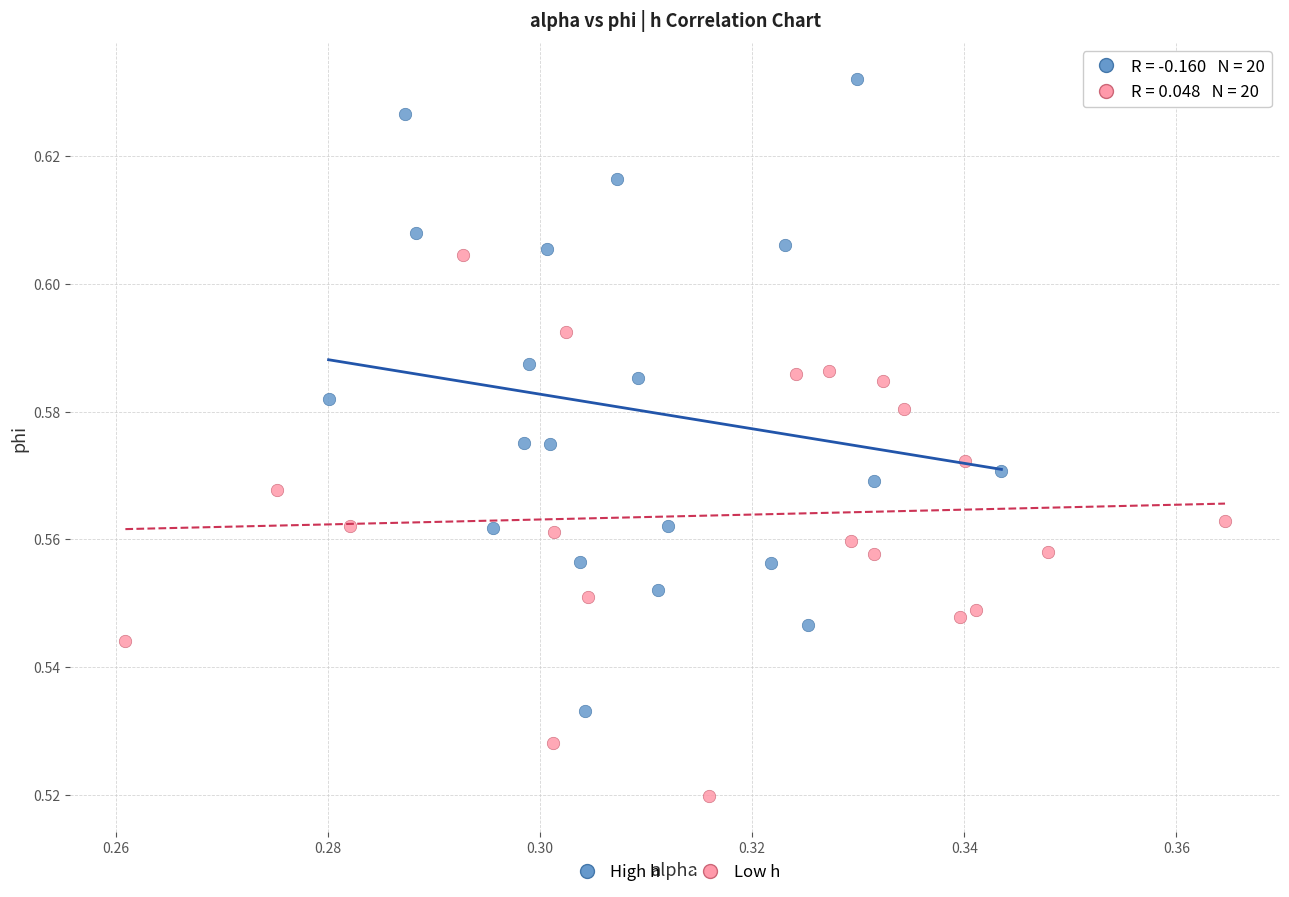

Which series reaches the maximum Y coordinate?

High h